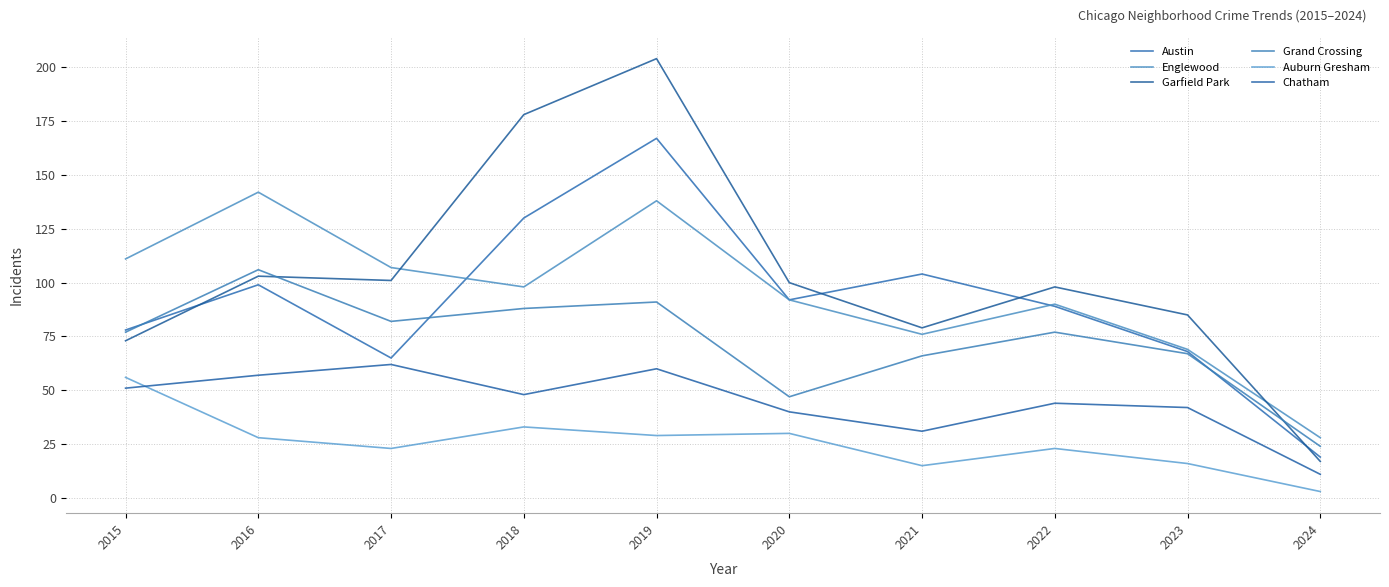

Between 2022 and 2024, which series saw the biggest shift?

Garfield Park